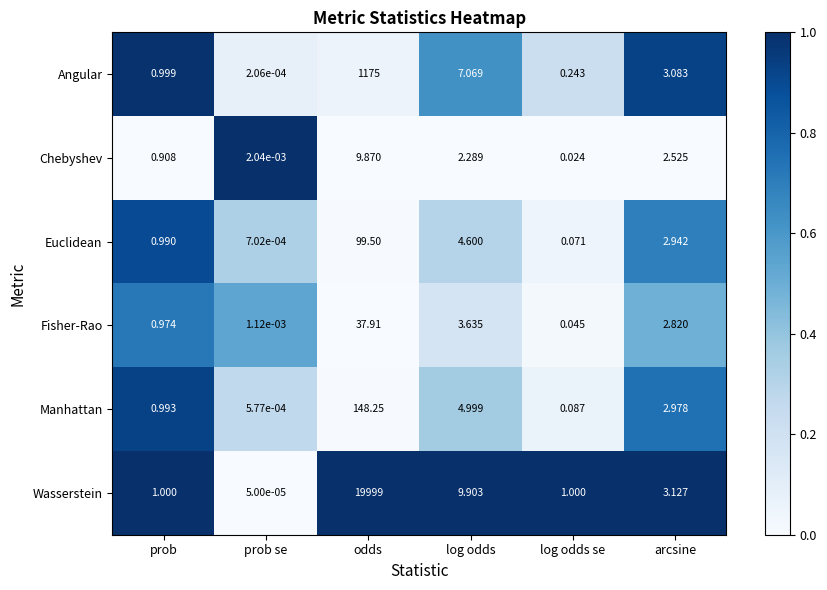

Which label corresponds to the smallest value in the chart?

prob se